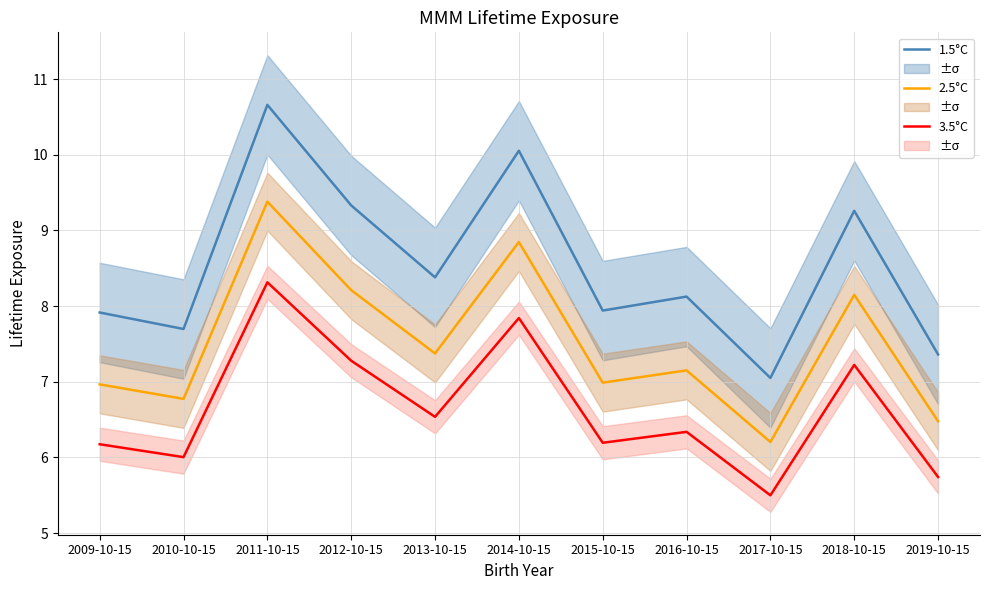

At which label is 2.5°C closest to 7?

2015-10-15